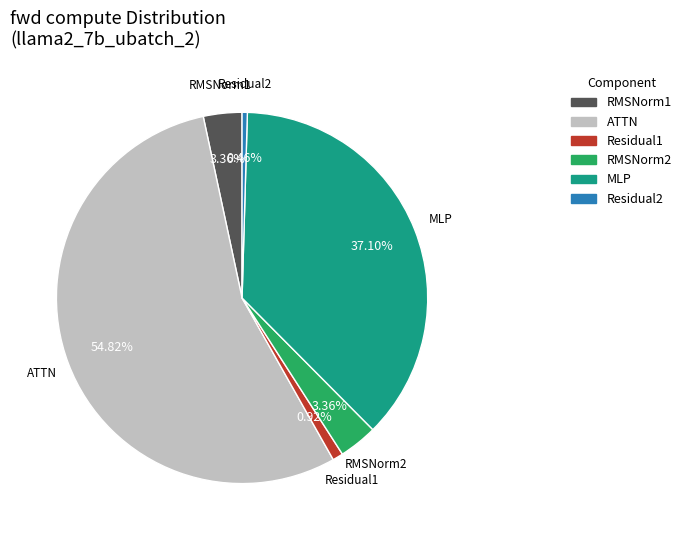

How much of the chart is everything except Residual2?

99.5%